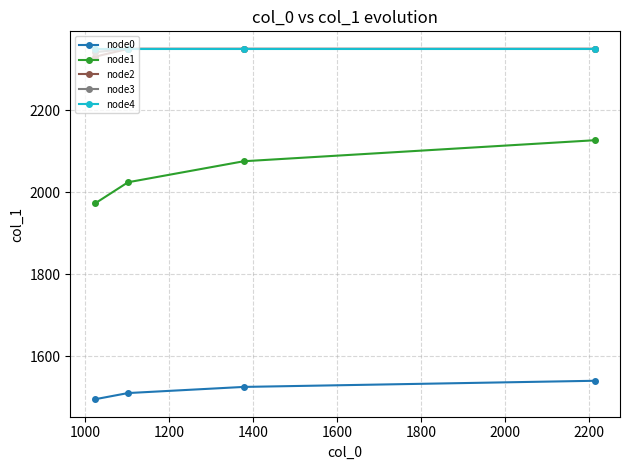

At how many categories does at least one series exceed 2213?

4